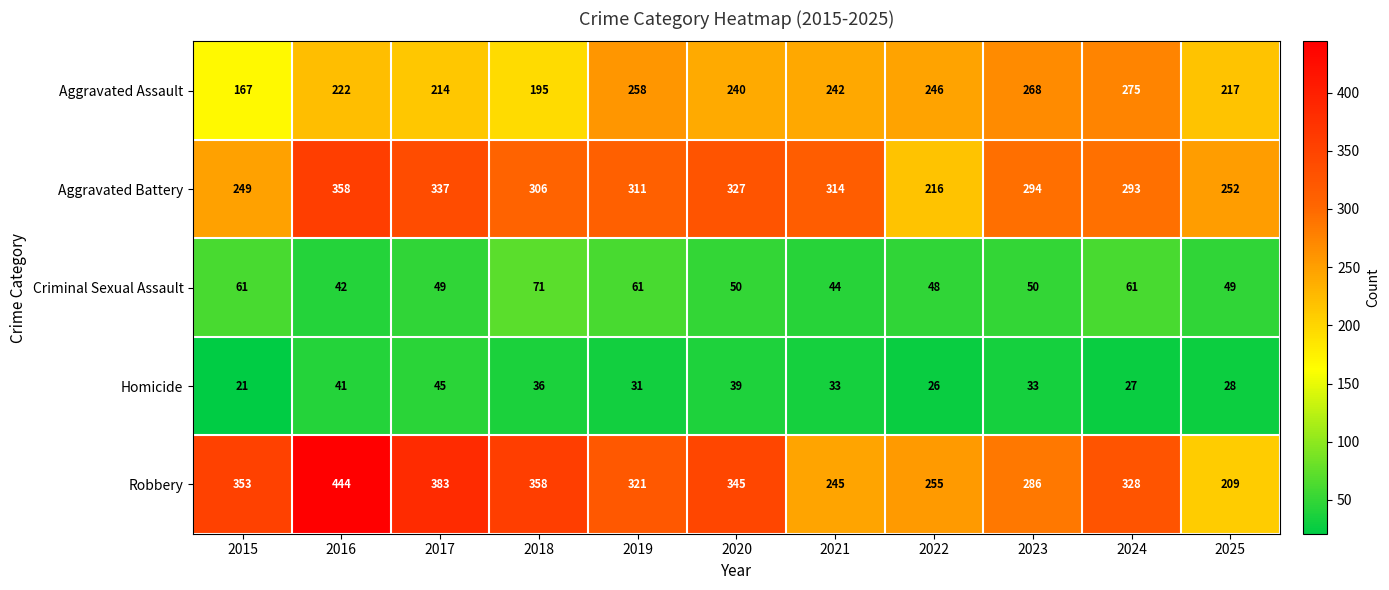

Which label corresponds to the largest value in the chart?

2016